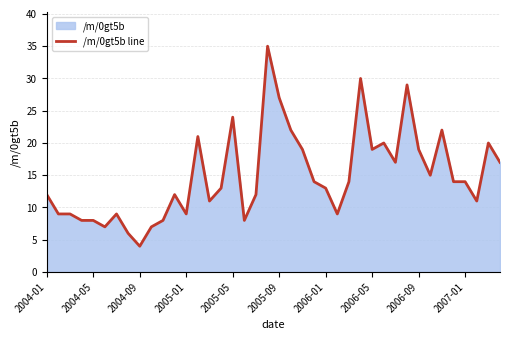

What is the ratio of the value at 22 to the value at 21?

0.9